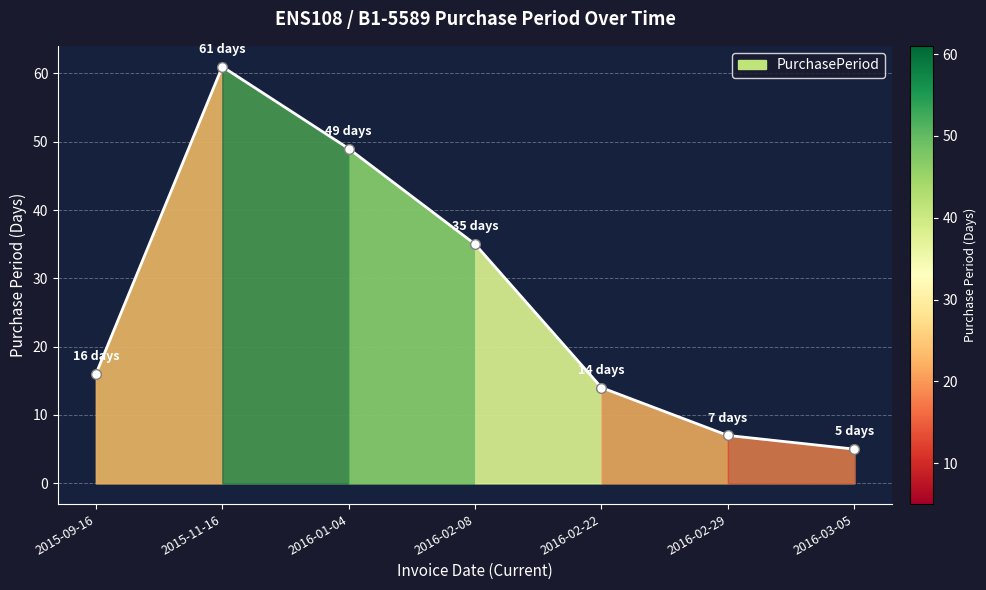

What position from the left is 2016-03-05?

7